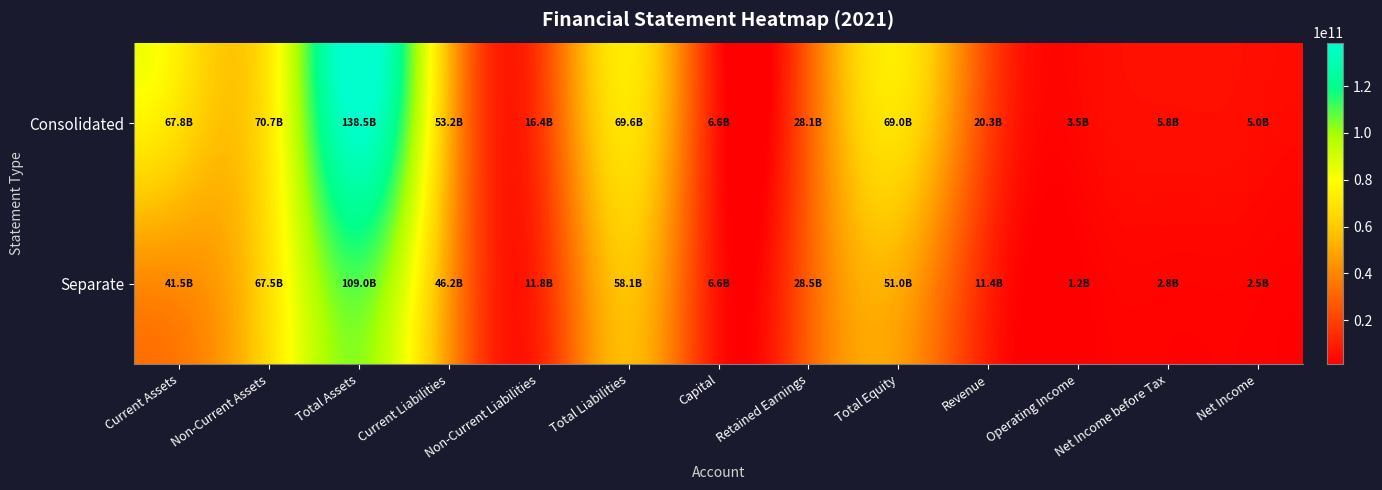

Reading left to right, extract all data points from this chart.

Consolidated: Current Assets=67811227970	Non-Current Assets=70722720366	Total Assets=138533948336	Current Liabilities=53157342200	Non-Current Liabilities=16400213852	Total Liabilities=69557556052	Capital=6570661500	Retained Earnings=28128690696	Total Equity=68976392284	Revenue=20335120463	Operating Income=3451970220	Net Income before Tax=5774063113	Net Income=4963484475
Separate: Current Assets=41498195874	Non-Current Assets=67541581308	Total Assets=109039777182	Current Liabilities=46245011410	Non-Current Liabilities=11840290569	Total Liabilities=58085301979	Capital=6570661500	Retained Earnings=28517367266	Total Equity=50954475203	Revenue=11385652878	Operating Income=1177604460	Net Income before Tax=2848363214	Net Income=2488288221